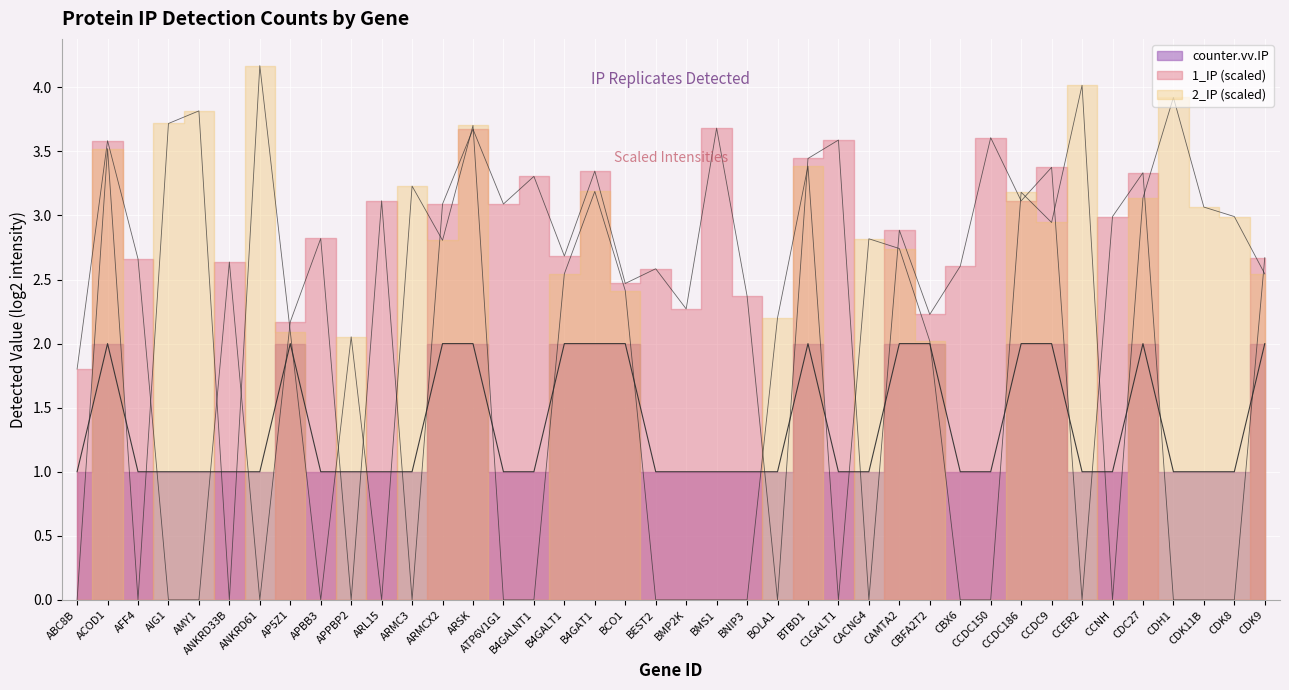

What is the sum of all counter.vv.IP values?

54.0